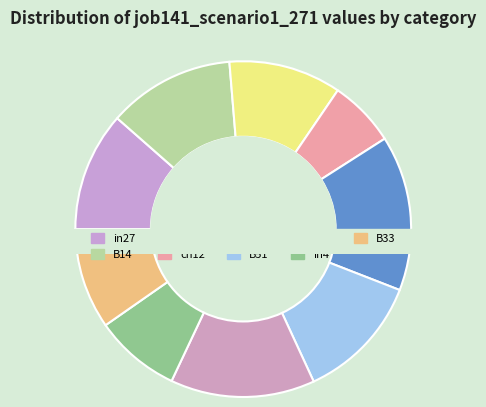

To the nearest percent, what is the average slice percentage?

11%